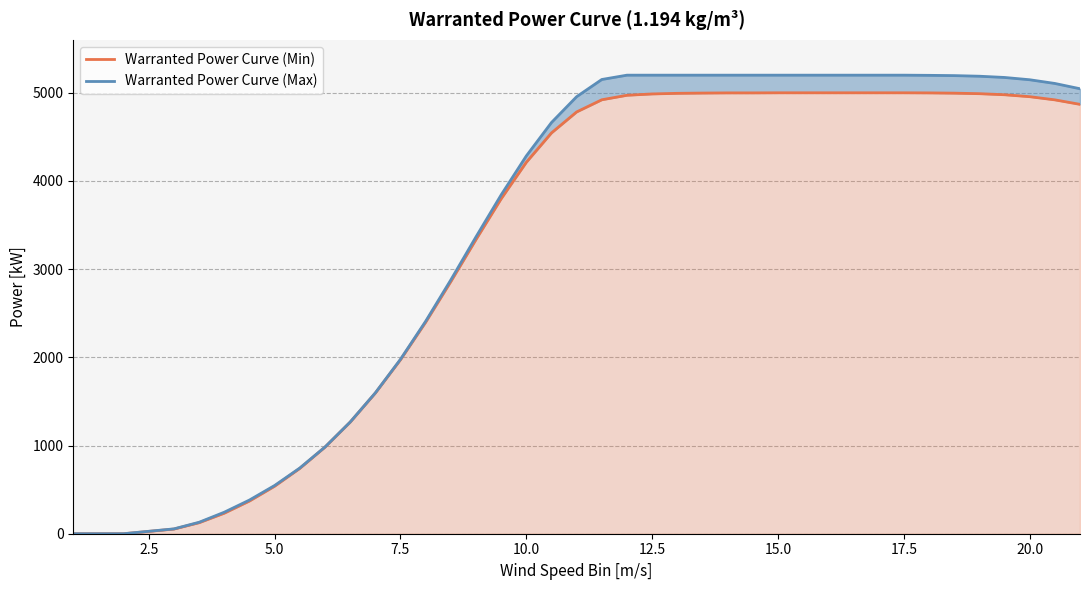

What is the difference between the maximum and minimum values in the Warranted Power Curve (Min) series?

5000